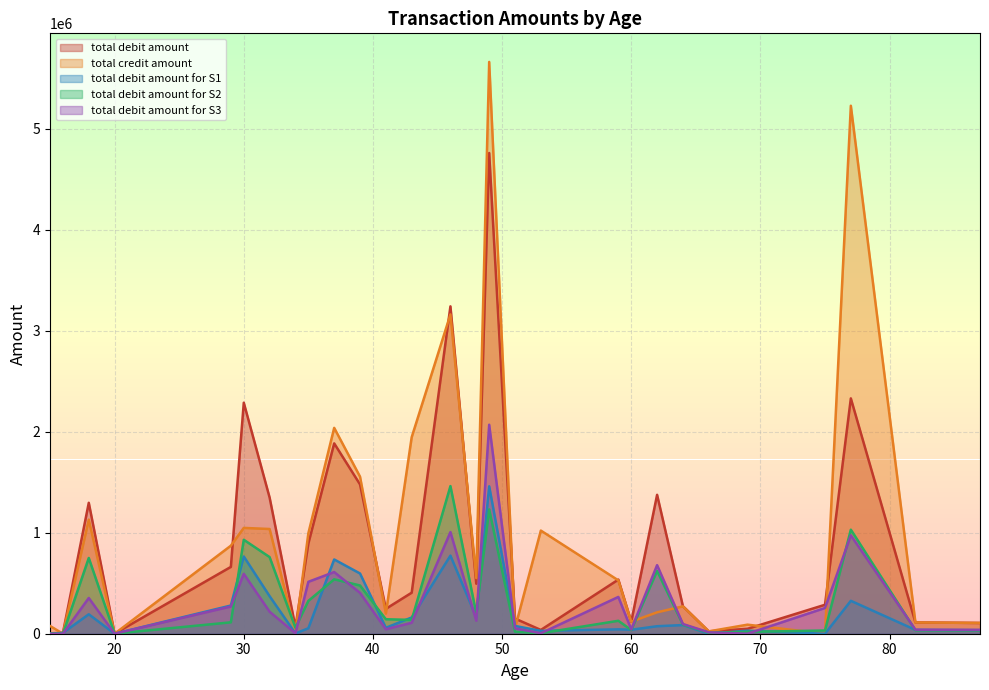

Reading left to right, transcribe all the data shown in this chart.

total debit amount: 15=4000.0	16=8693.6	18=1295974.1	20=800.0	29=661380.8	30=2286642.4	32=1348090.9	34=65520.0	35=892966.2	37=1883962.9	39=1477803.1	41=246280.5	43=405997.8	46=3240369.1	48=494845.0	49=4758311.6	51=150020.7	53=37375.5	59=535684.7	60=118875.3	62=1374843.6	64=272200.0	66=23163.6	69=48800.0	75=286639.2	77=2329287.8	82=111754.7	87=106518.3
total credit amount: 15=76947.0	16=0.0	18=1129307.8	20=0.0	29=871228.0	30=1047336.0	32=1036500.0	34=19000.0	35=993776.0	37=2037638.5	39=1554678.5	41=199300.0	43=1945000.2	46=3160483.4	48=550290.6	49=5659653.3	51=55333.4	53=1020883.7	59=528046.9	60=119015.8	62=211897.5	64=270870.3	66=23240.0	69=89588.0	75=0.0	77=5226015.3	82=111550.0	87=106664.0
total debit amount for S1: 15=0.0	16=8693.6	18=192356.3	20=0.0	29=279015.0	30=764270.6	32=371737.7	34=2485.0	35=54294.7	37=735123.6	39=596180.9	41=58879.8	43=160865.6	46=772877.1	48=164095.0	49=1459126.6	51=77165.0	53=28248.8	59=43400.0	60=39403.6	62=74246.0	64=85600.0	66=0.0	69=30100.0	75=0.0	77=325814.6	82=37800.0	87=35823.6
total debit amount for S2: 15=4000.0	16=0.0	18=749951.5	20=800.0	29=112788.0	30=929922.8	32=758561.4	34=59085.0	35=324883.6	37=538514.0	39=477478.6	41=143355.0	43=136756.7	46=1461364.4	48=201750.0	49=1230543.1	51=19400.0	53=4777.7	59=128076.1	60=37010.0	62=621965.9	64=90400.0	66=9463.6	69=18700.0	75=31850.0	77=1029869.6	82=34310.0	87=32850.0
total debit amount for S3: 15=0.0	16=0.0	18=353666.3	20=0.0	29=269577.8	30=592449.0	32=217791.8	34=3950.0	35=513787.9	37=610325.3	39=404143.6	41=44045.6	43=108375.4	46=1006127.6	48=129000.0	49=2068641.9	51=53455.7	53=4348.9	59=364208.5	60=42461.7	62=678631.6	64=96200.0	66=13700.0	69=0.0	75=254789.2	77=973603.6	82=39644.7	87=37844.7